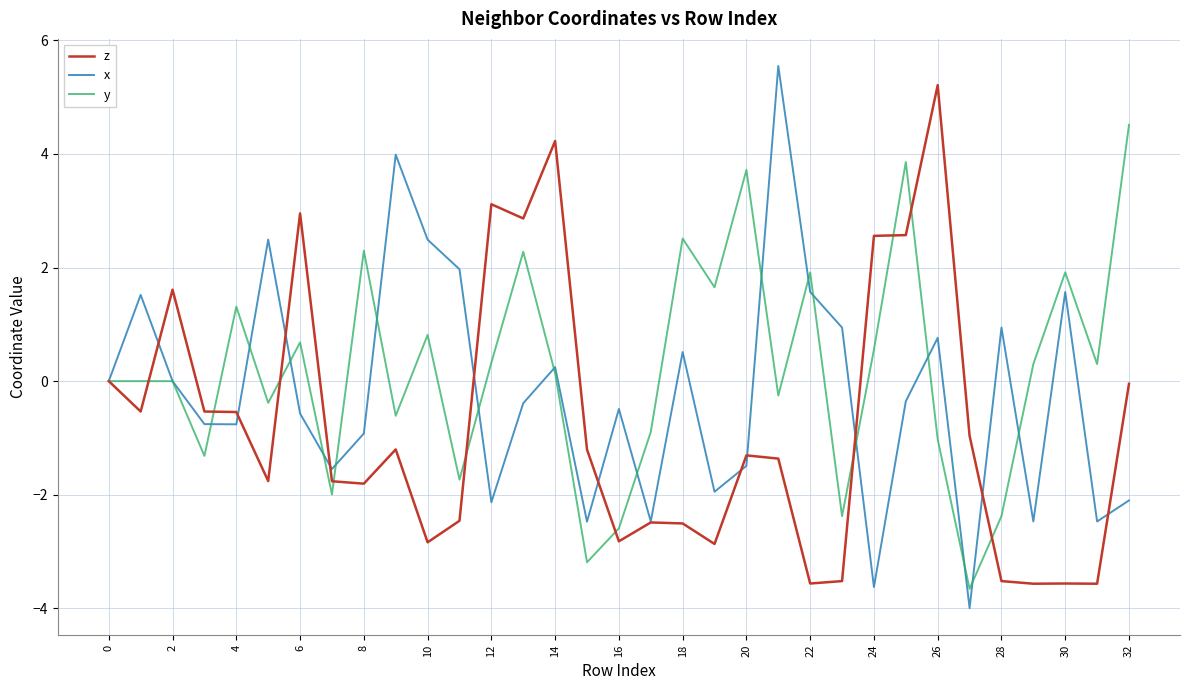

Count the number of categories in the chart.

33